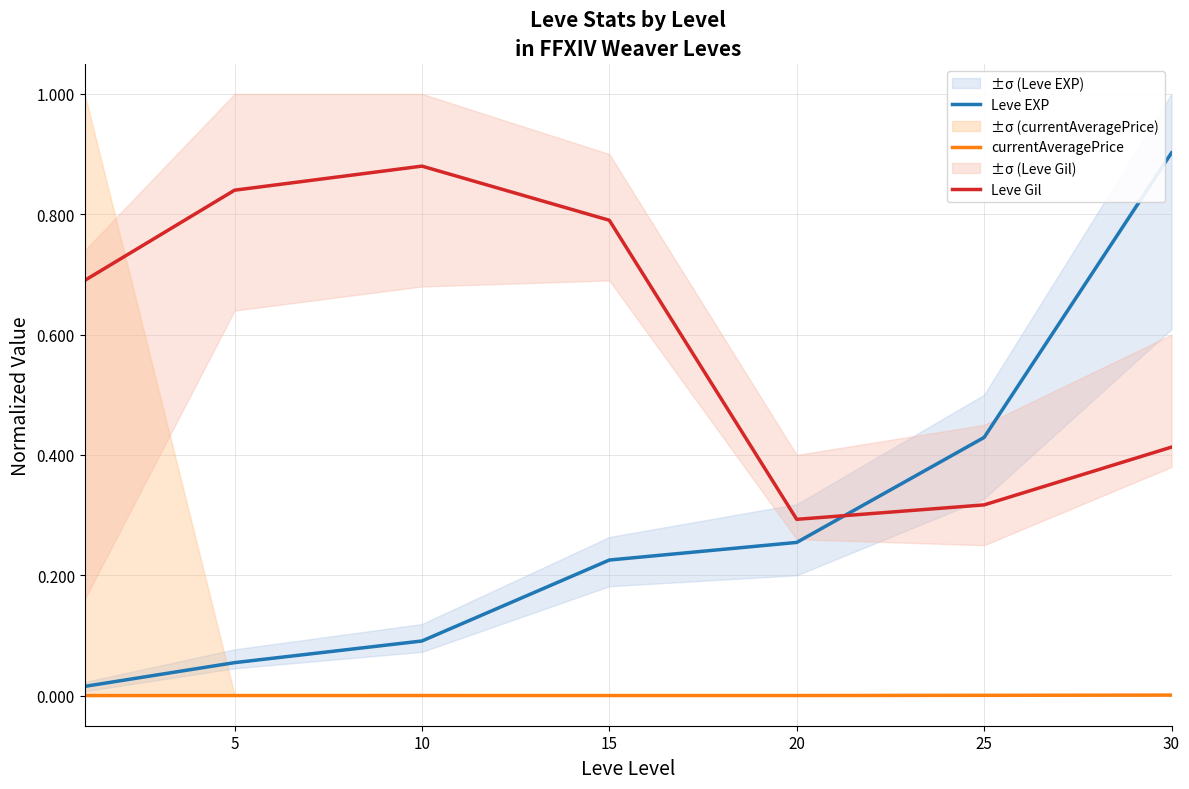

What are all the series names shown in the legend?

Leve EXP, currentAveragePrice, Leve Gil